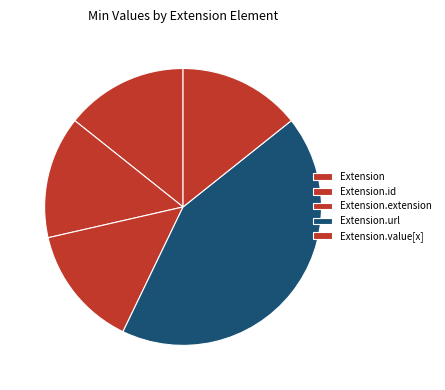

Do Extension and Extension.id together represent more than half of the pie?

No